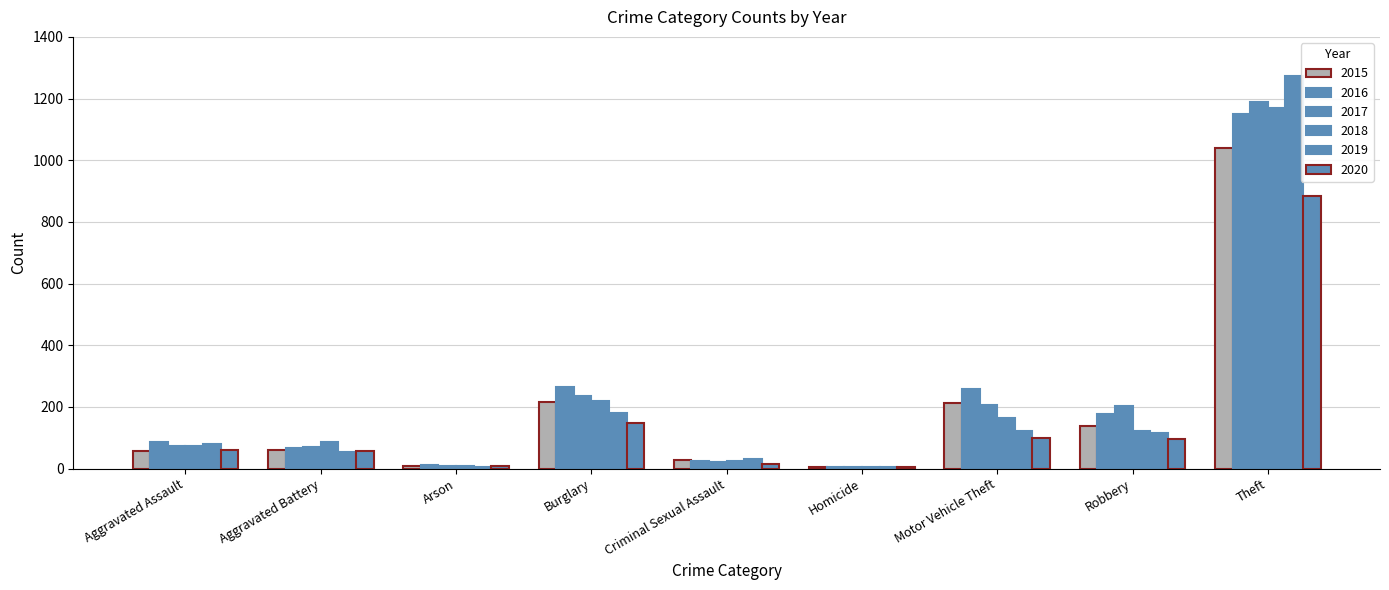

What is the difference between the maximum and second lowest values in the 2018 series?

1163